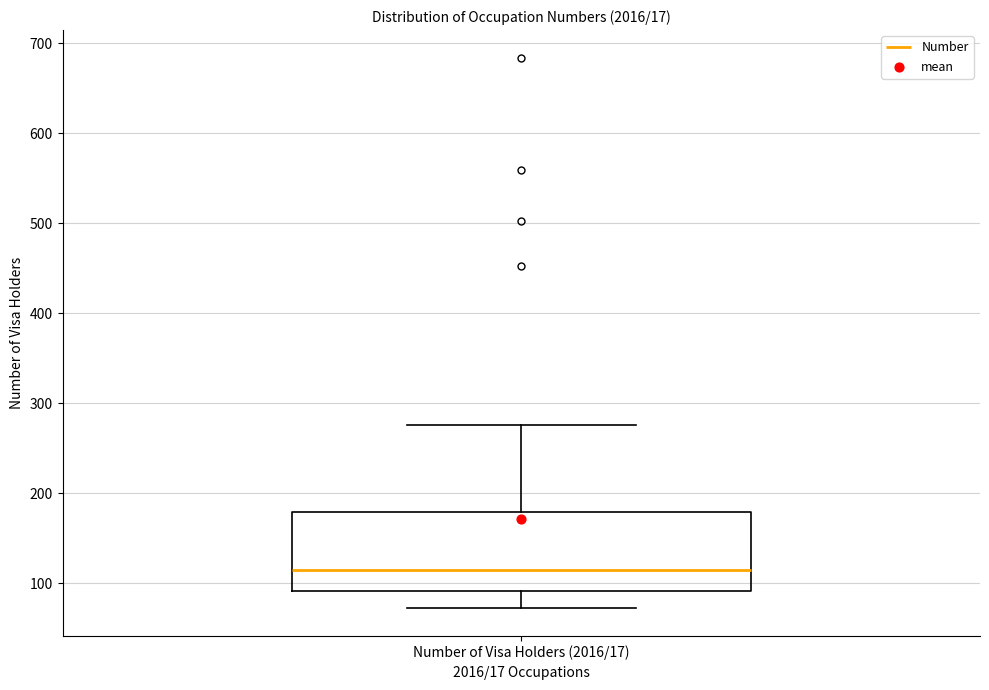

Transcribe this box plot: give where the median line is, the range the box spans, and where the two whiskers end, as read against the y-axis. The values are not printed on the chart, so give them approximately, as read against the axis.

median 120, box 90 to 180, whiskers 70 to 280